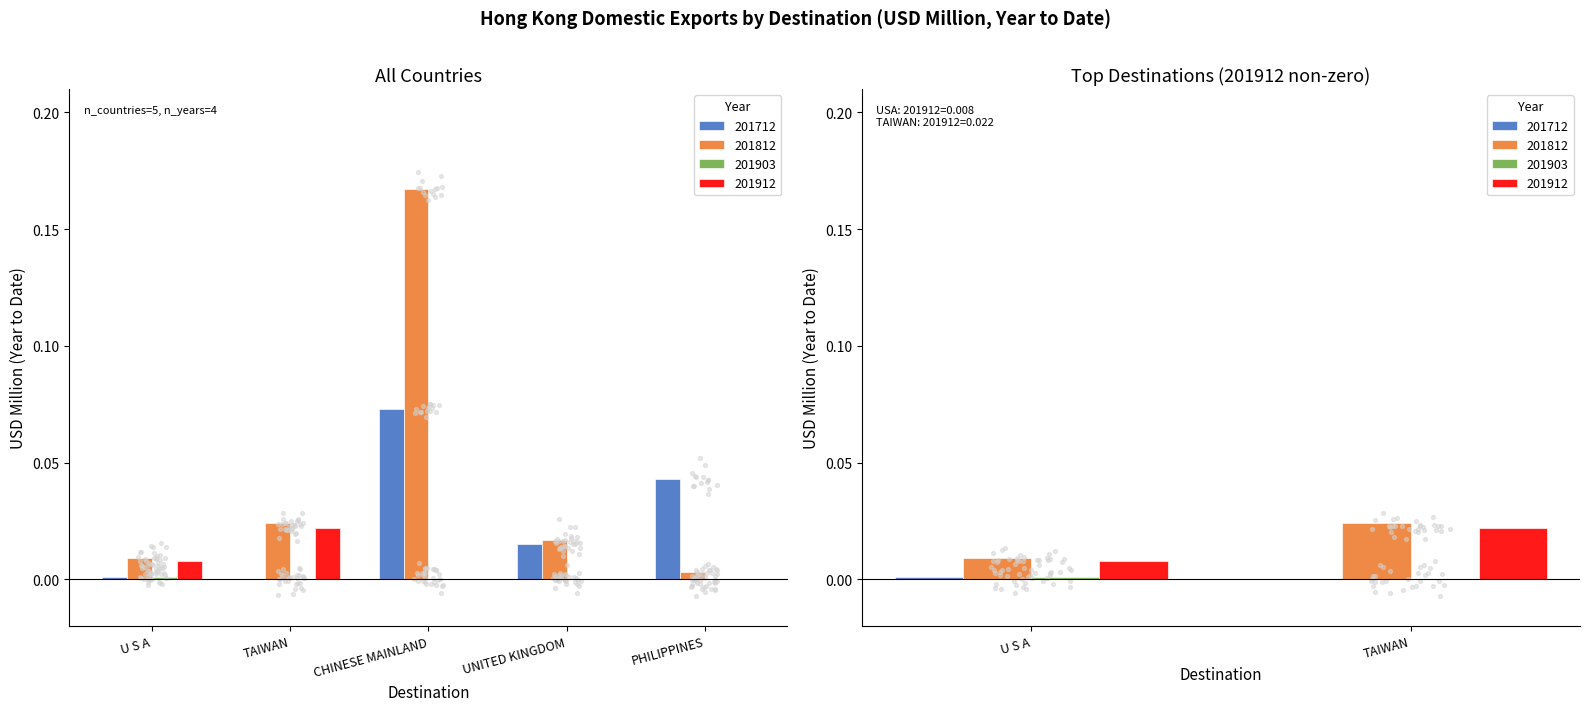

What are all the series names shown in the legend?

201712, 201812, 201903, 201912